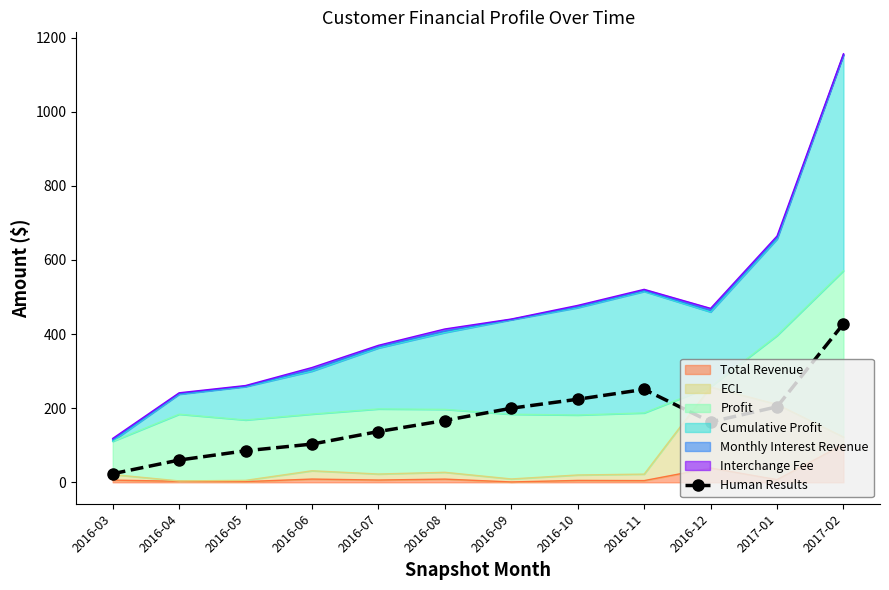

What position from the left is 2016-06?

4